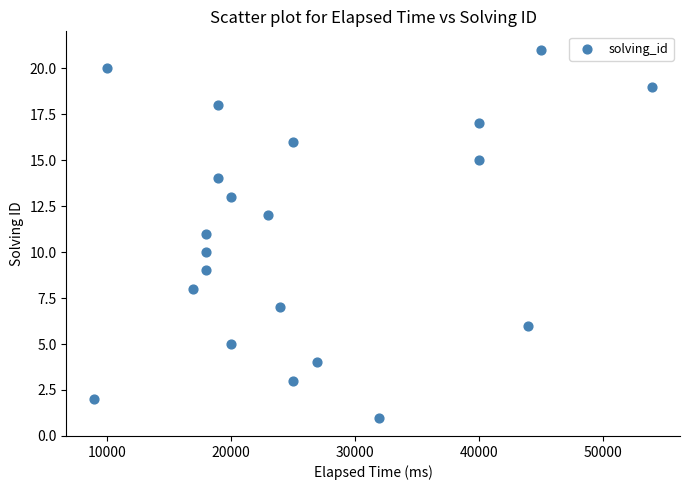

What is the range of X values (max minus min)?

45000